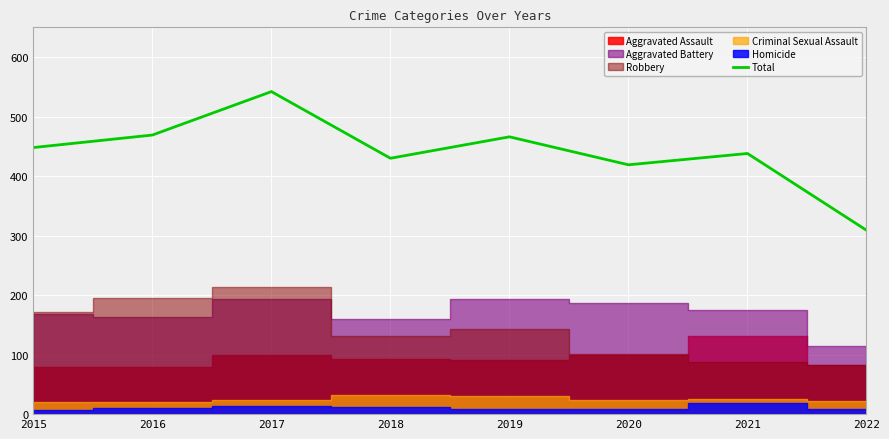

List the labels in order of value, largest first.

2017, 2016, 2019, 2015, 2021, 2018, 2020, 2022